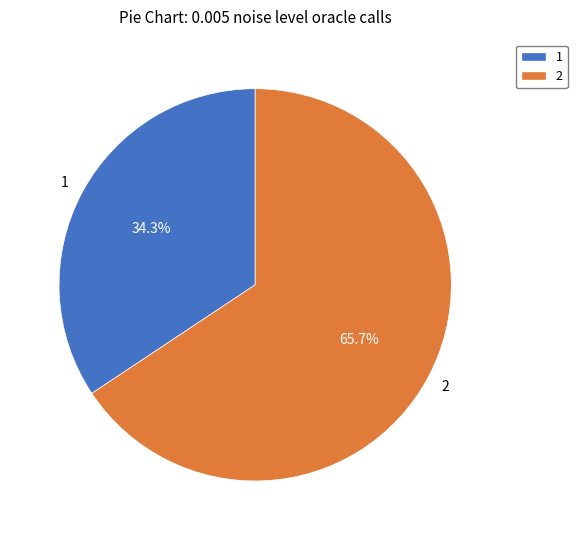

What is the largest slice in the pie chart?

2